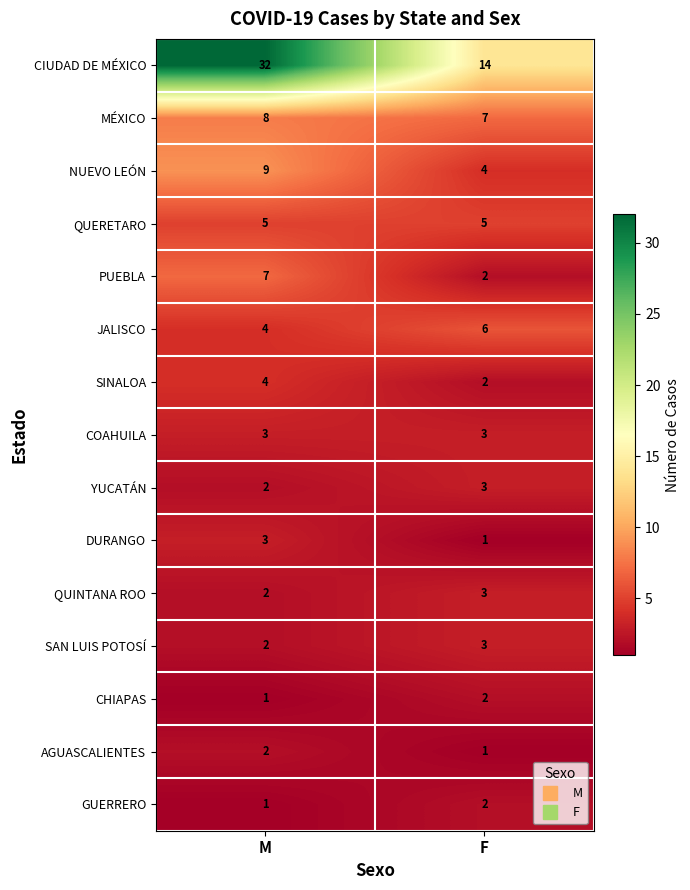

What is the spread (max minus min) of values at F?

13